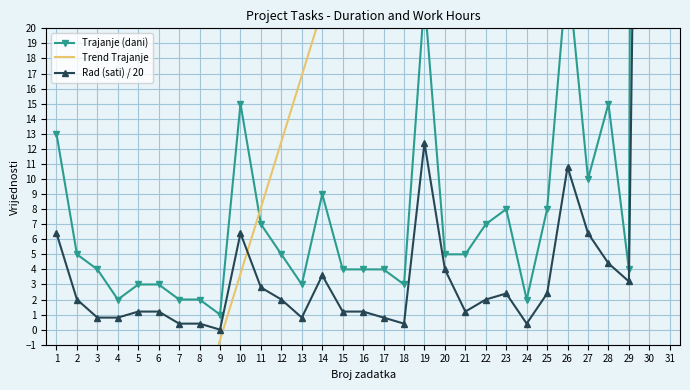

Is it true that Trajanje (dani) equals 2.0 at 24?

True